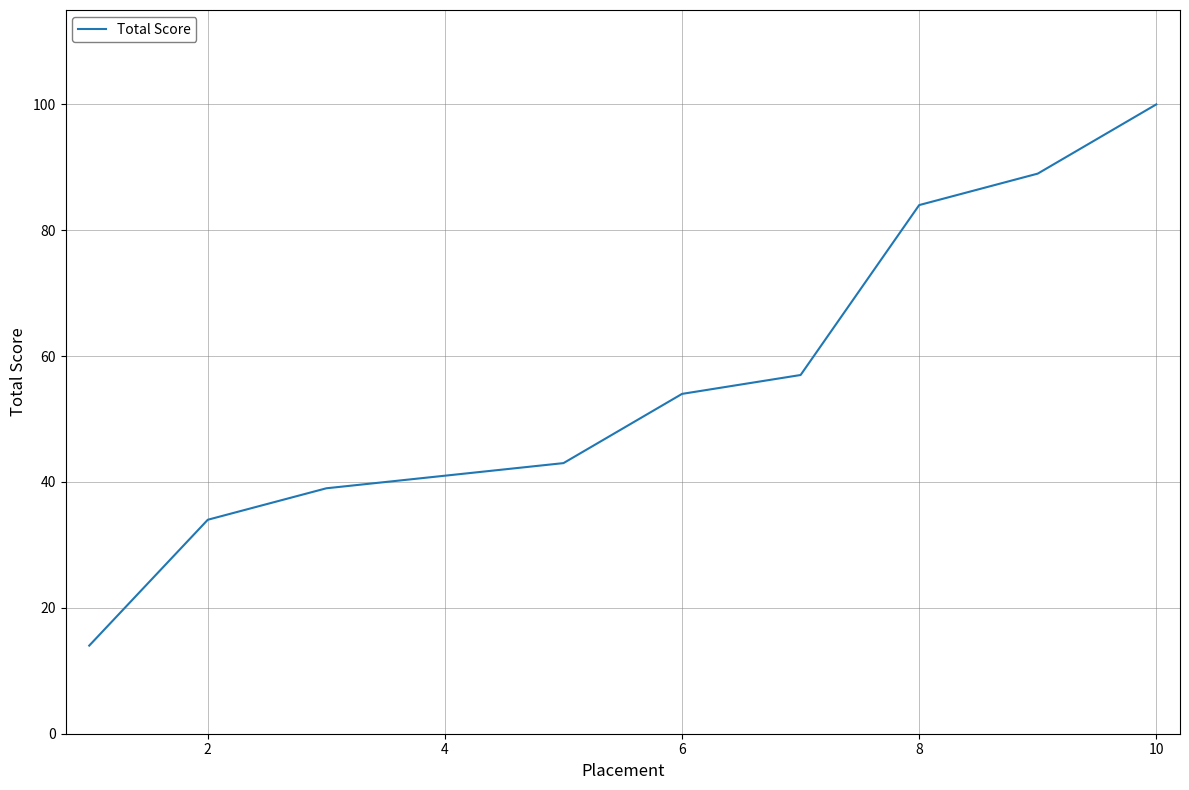

What is the difference between the maximum and minimum values?

86